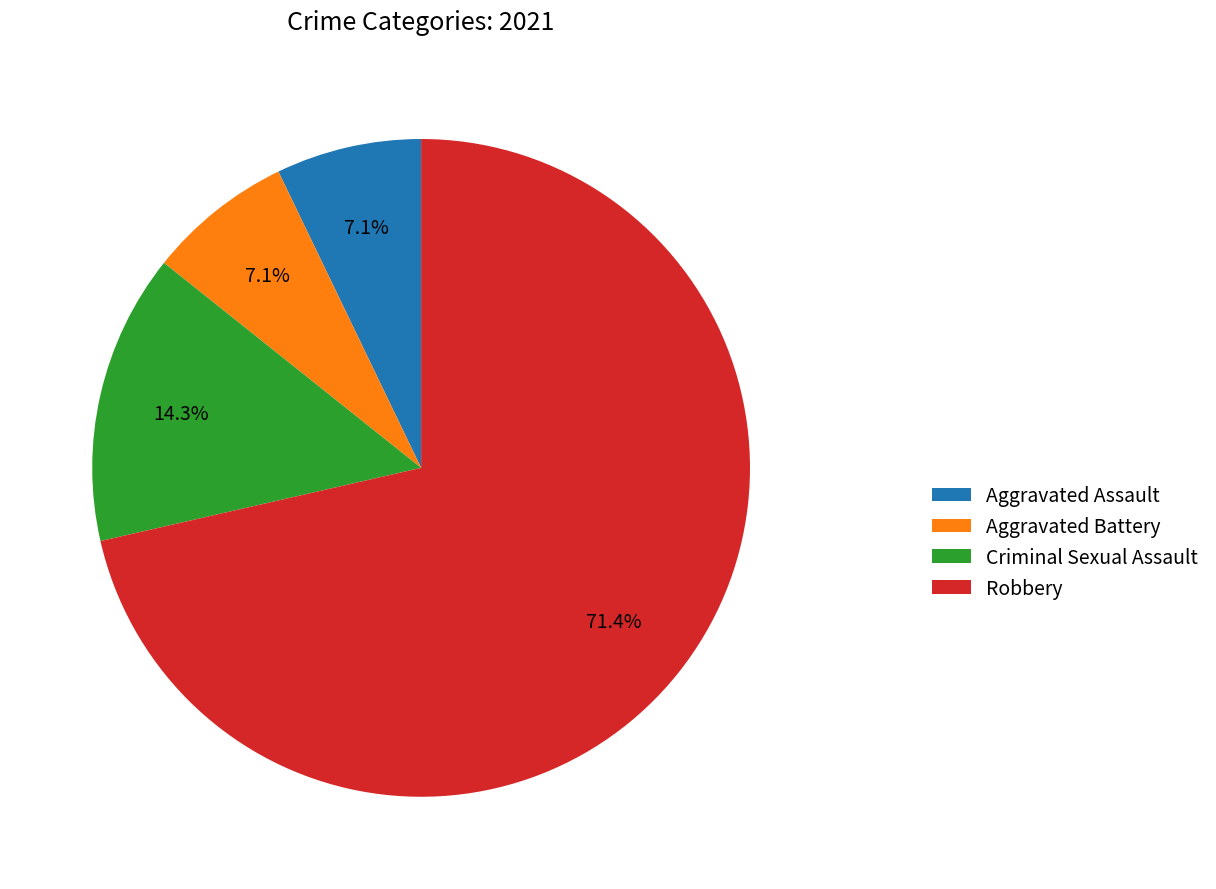

What percentage is the Robbery slice, to the nearest percent?

71%